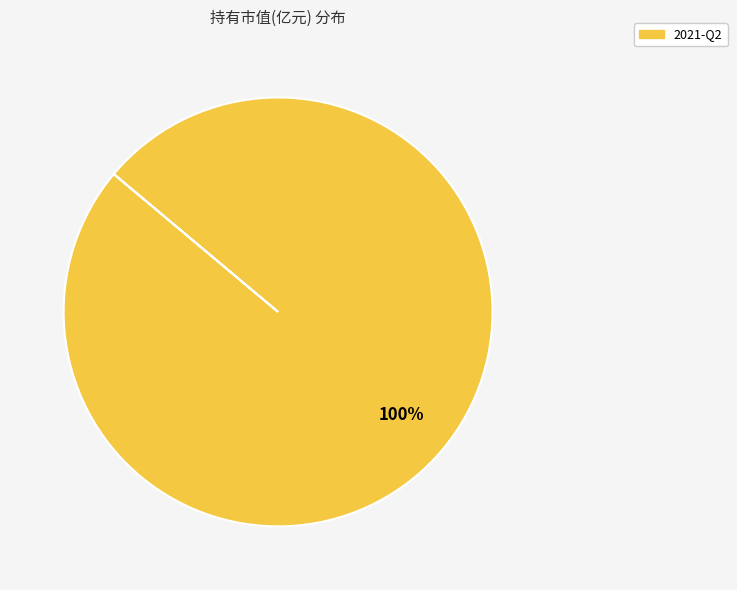

Is there any slice that represents more than half of the pie?

Yes